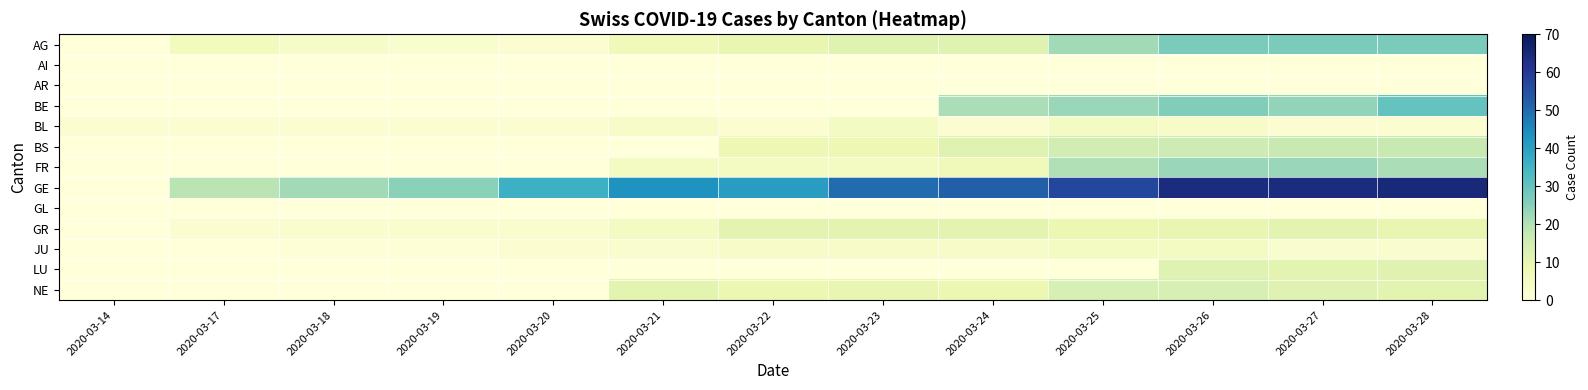

Rank the series at 2020-03-25 from lowest to highest value.

AI, AR, GL, LU, BL, JU, GR, NE, BS, FR, AG, BE, GE